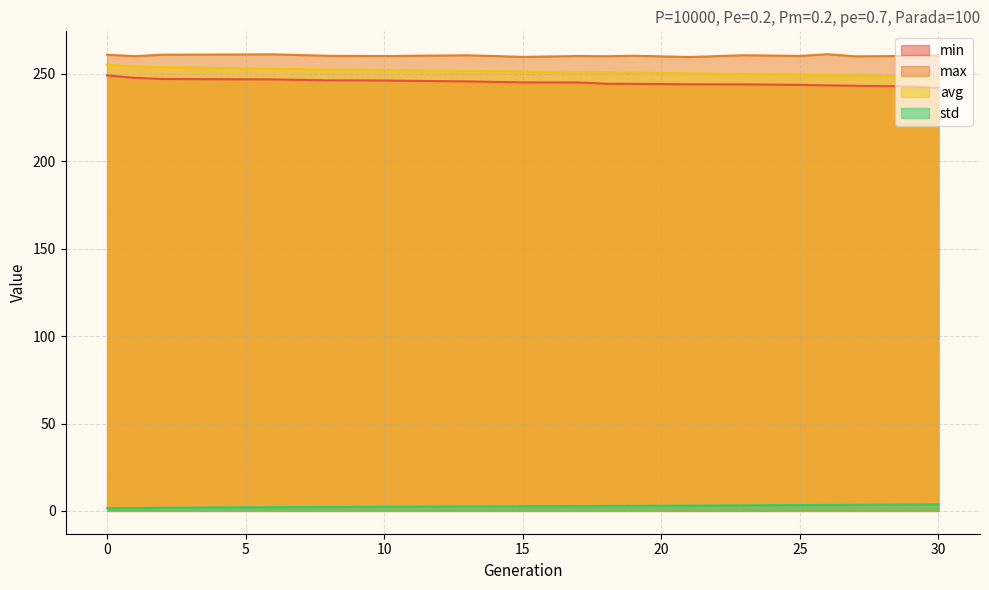

The avg series shows 249.1 at 27. True or false?

True